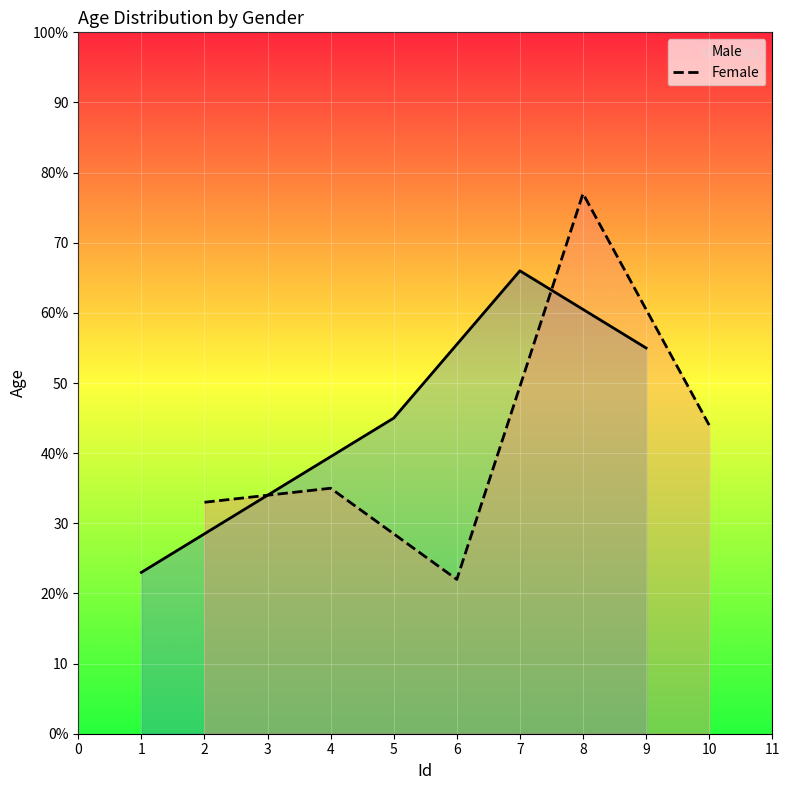

Which series has the largest total across all categories?

Male